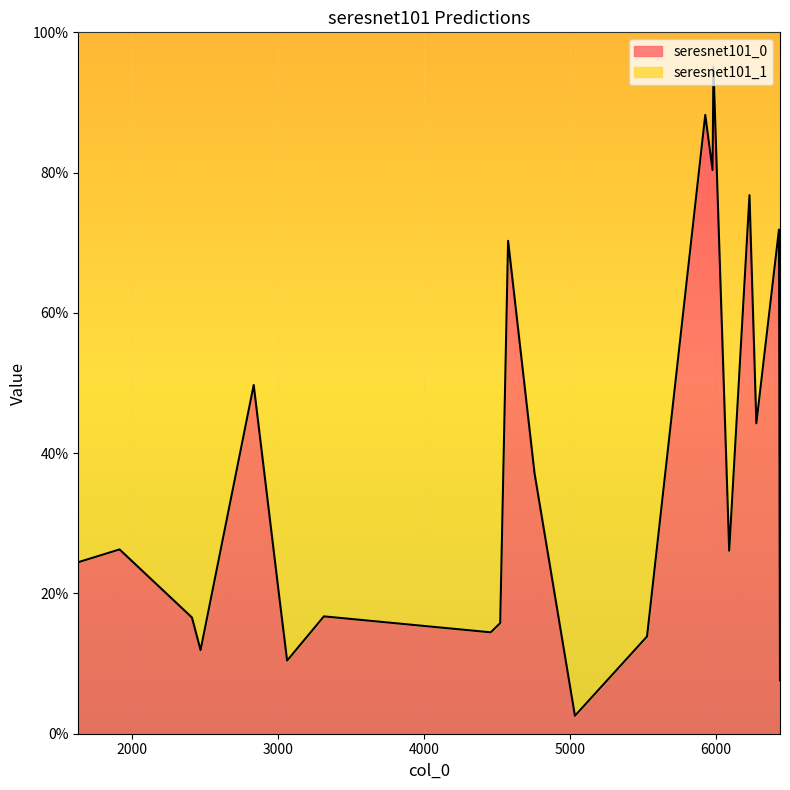

Which series has the largest total across all categories?

seresnet101_1